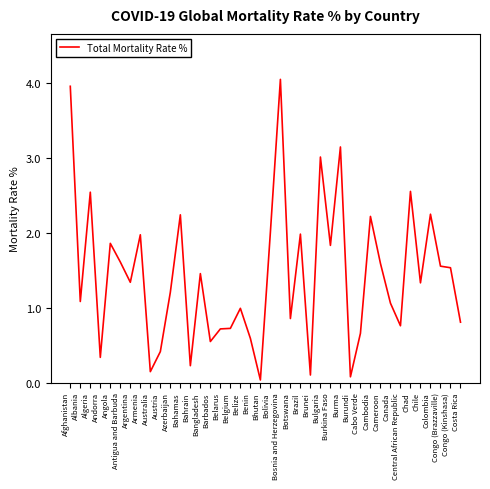

What position from the right is Belarus?

25